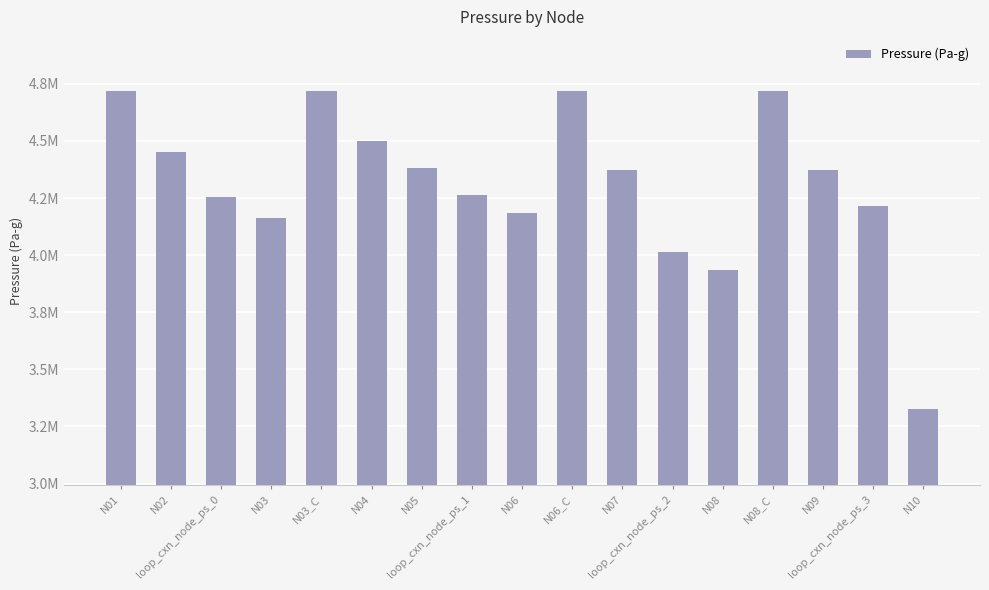

Which label corresponds to the smallest value in the chart?

N10